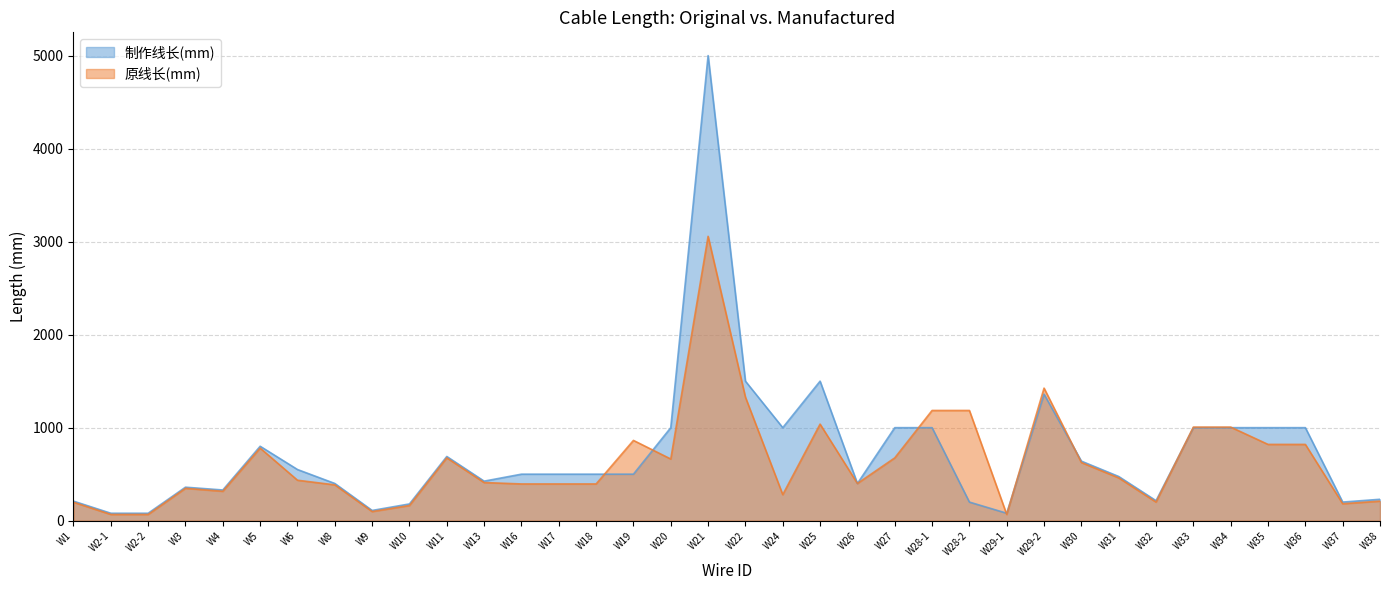

At W16, list the series in order from smallest to largest.

原线长(mm), 制作线长(mm)